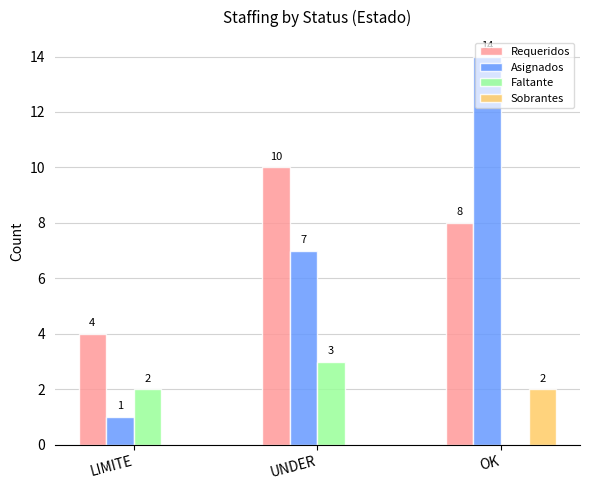

The value of Requeridos at LIMITE is 7. True or false?

False